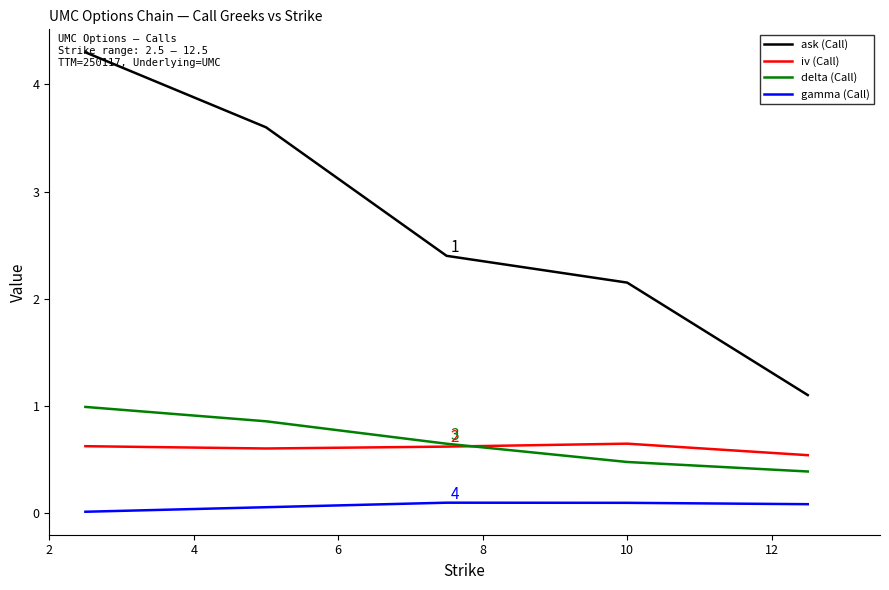

How many categories are shown in the chart?

5